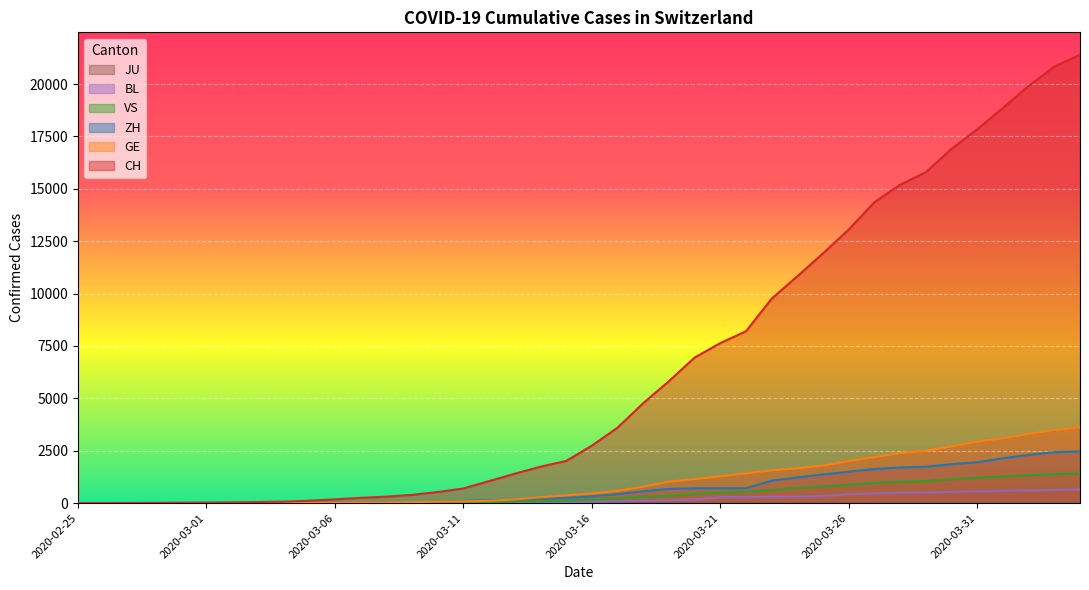

What is the difference between the maximum and minimum values in the CH series?

21397